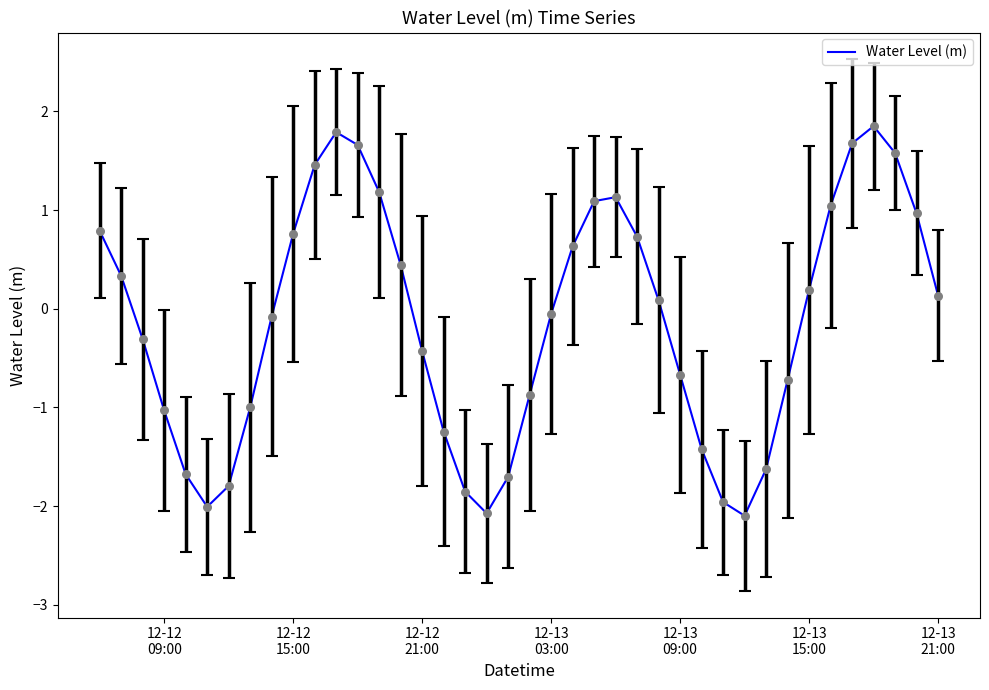

What is the difference between the maximum and minimum values?

3.9